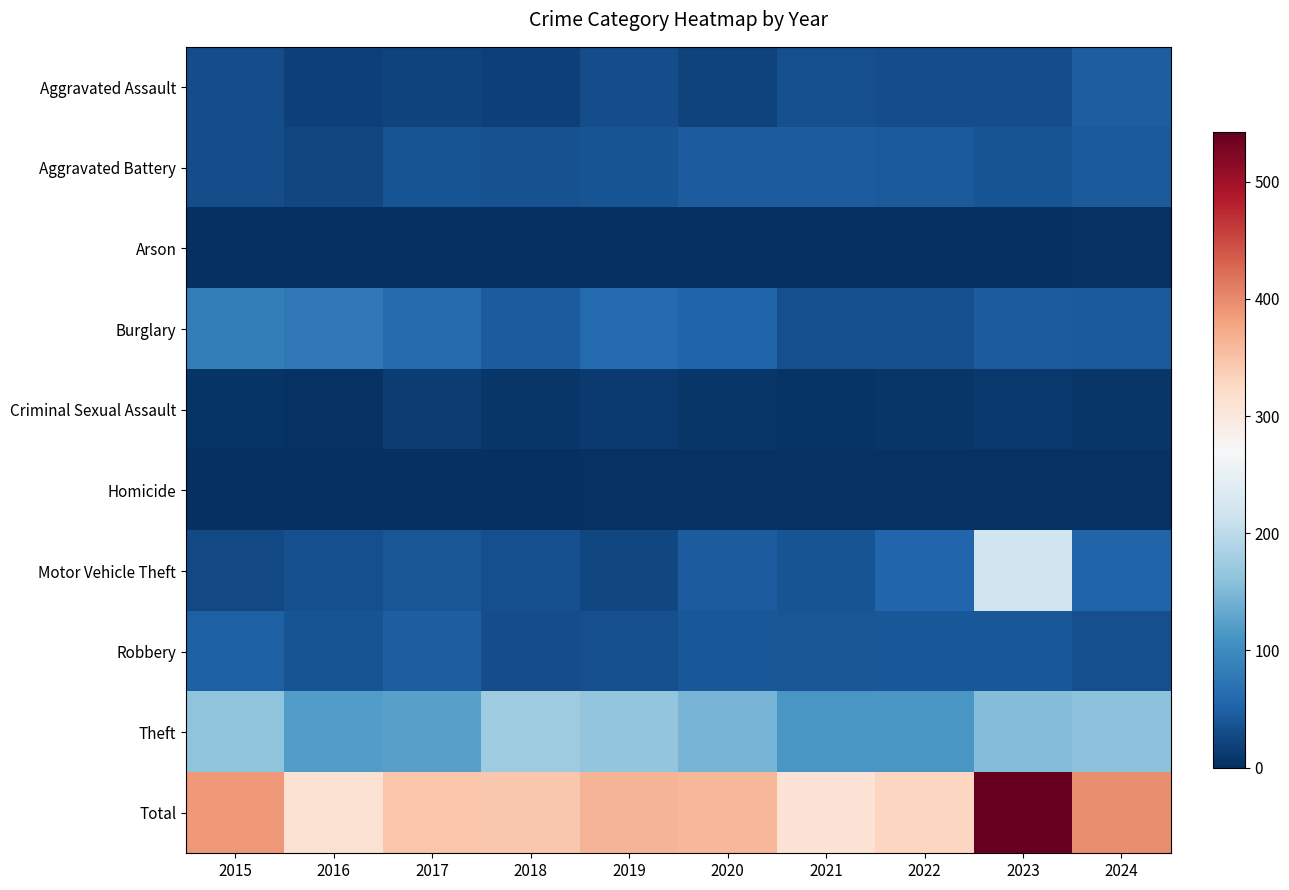

Reading right to left, extract all data points from this chart.

Aggravated Assault: 2024=47	2023=31	2022=31	2021=32	2020=21	2019=30	2018=18	2017=20	2016=17	2015=30
Aggravated Battery: 2024=43	2023=38	2022=43	2021=45	2020=45	2019=37	2018=35	2017=36	2016=24	2015=30
Arson: 2024=4	2023=2	2022=1	2021=1	2020=0	2019=0	2018=1	2017=1	2016=1	2015=0
Burglary: 2024=44	2023=46	2022=32	2021=32	2020=53	2019=60	2018=46	2017=63	2016=78	2015=83
Criminal Sexual Assault: 2024=8	2023=9	2022=7	2021=6	2020=8	2019=11	2018=7	2017=14	2016=4	2015=6
Homicide: 2024=3	2023=4	2022=3	2021=3	2020=3	2019=3	2018=1	2017=2	2016=2	2015=1
Motor Vehicle Theft: 2024=55	2023=216	2022=57	2021=38	2020=45	2019=25	2018=33	2017=40	2016=32	2015=27
Robbery: 2024=33	2023=42	2022=41	2021=40	2020=41	2019=33	2018=30	2017=48	2016=36	2015=50
Theft: 2024=159	2023=154	2022=114	2021=113	2020=146	2019=164	2018=174	2017=123	2016=119	2015=161
Total: 2024=396	2023=542	2022=329	2021=310	2020=362	2019=363	2018=345	2017=347	2016=313	2015=388